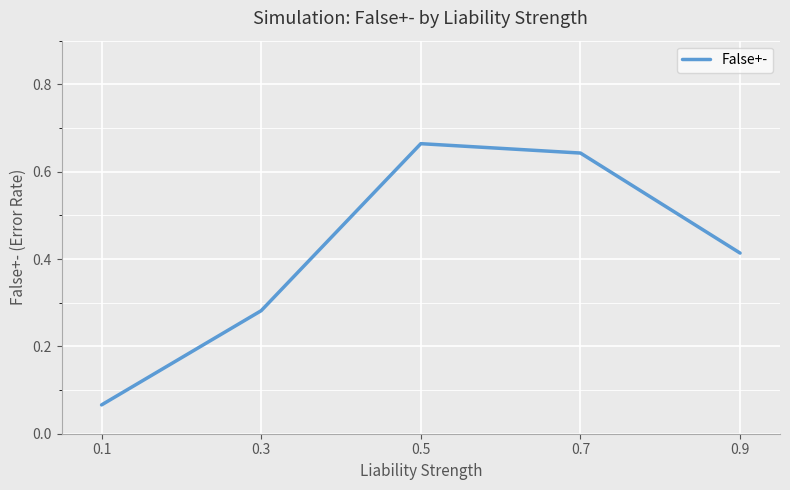

Which label corresponds to the largest value in the chart?

0.5